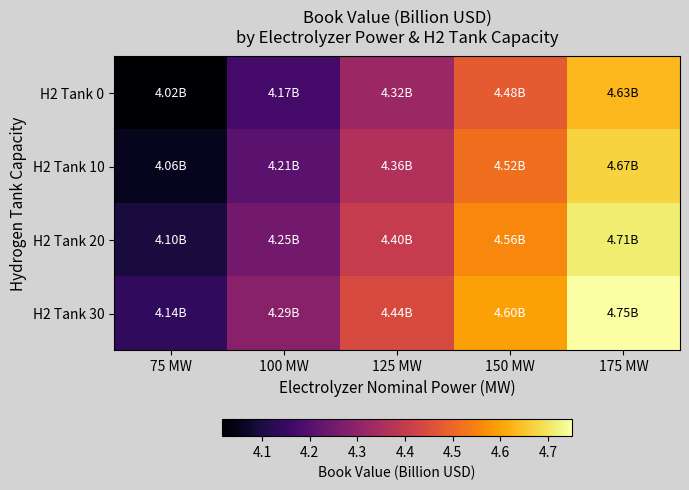

Between 100 MW and 125 MW, which series saw the biggest shift?

H2 Tank 30